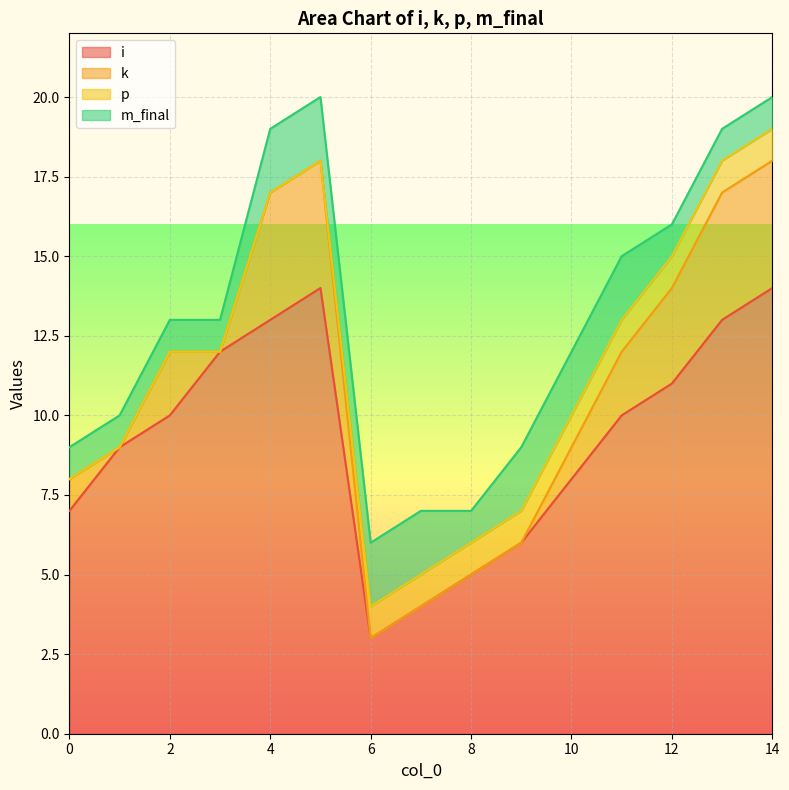

How many series are shown in this chart?

4